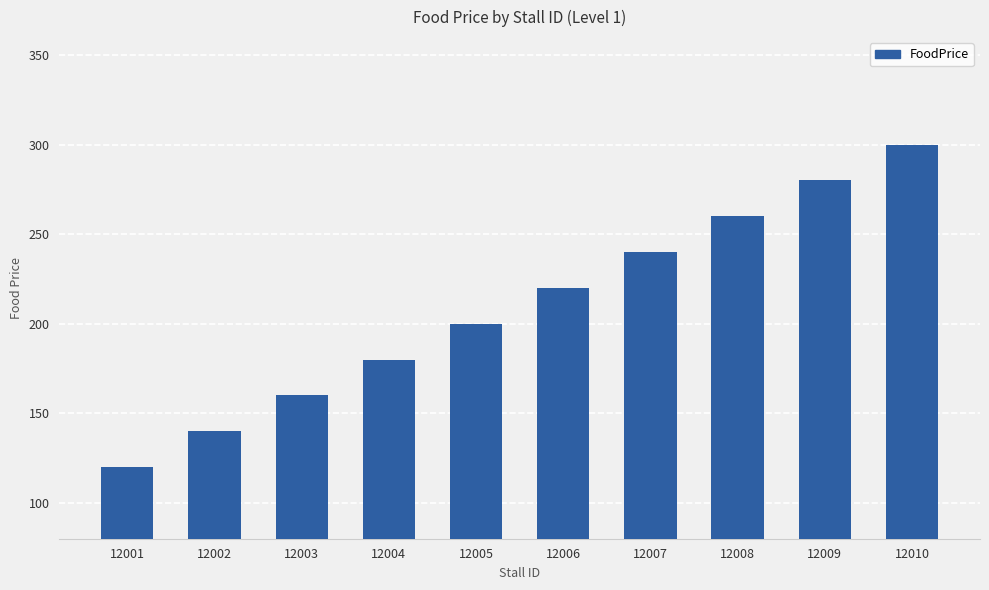

The value at 12004 is 256. True or false?

False